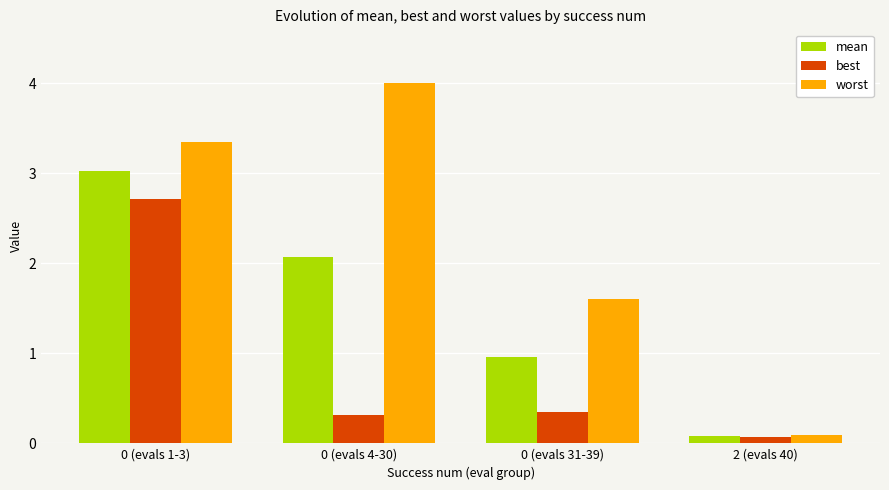

What is the difference between the maximum and minimum values in the mean series?

3.0